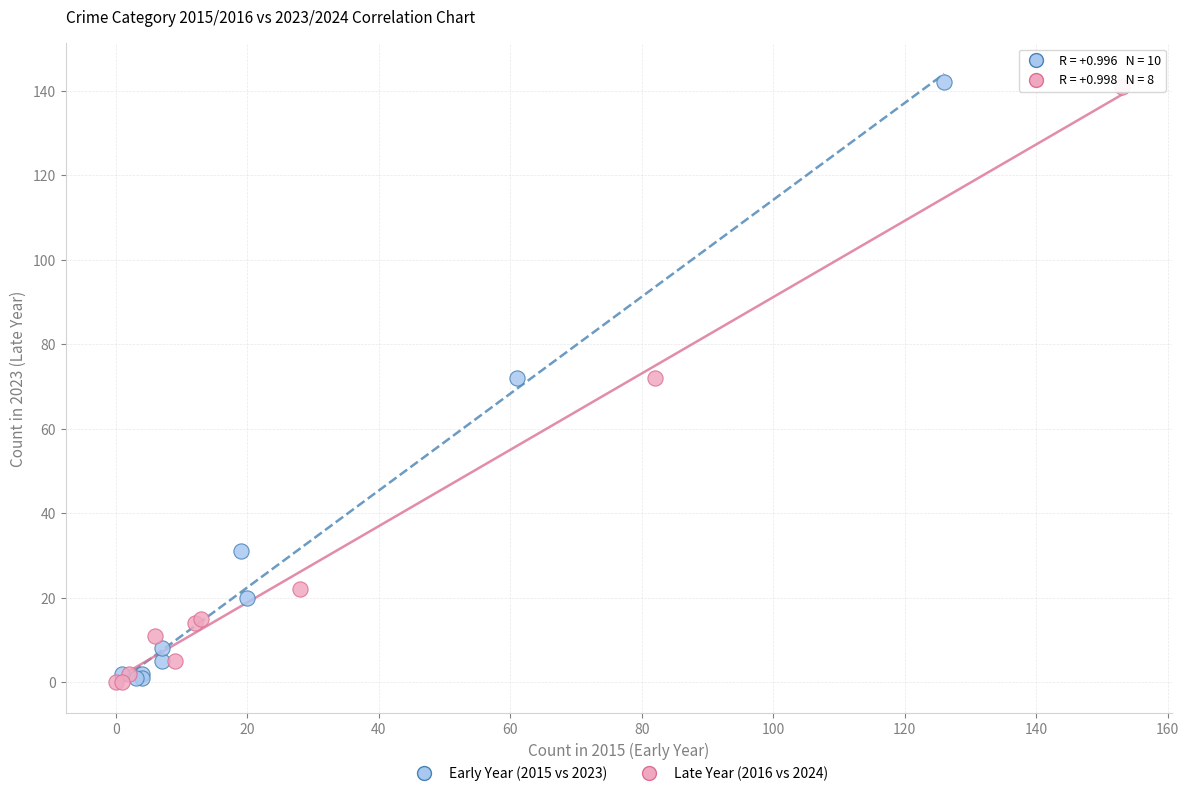

What are all the series names shown in the legend?

Early Year (2015 vs 2023), Late Year (2016 vs 2024)